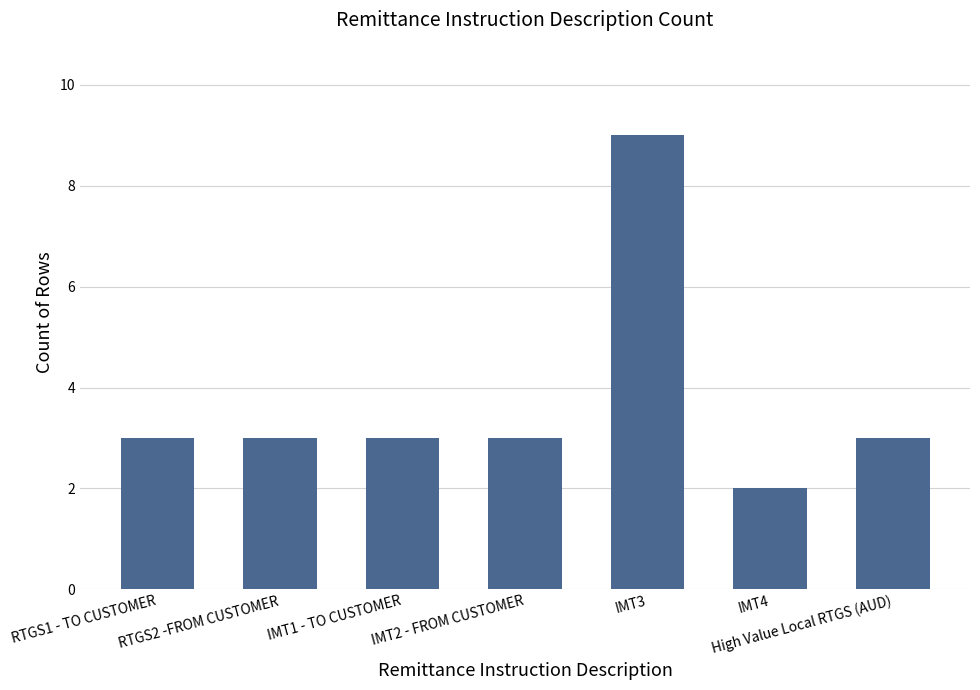

What is the difference between the maximum and minimum values?

7